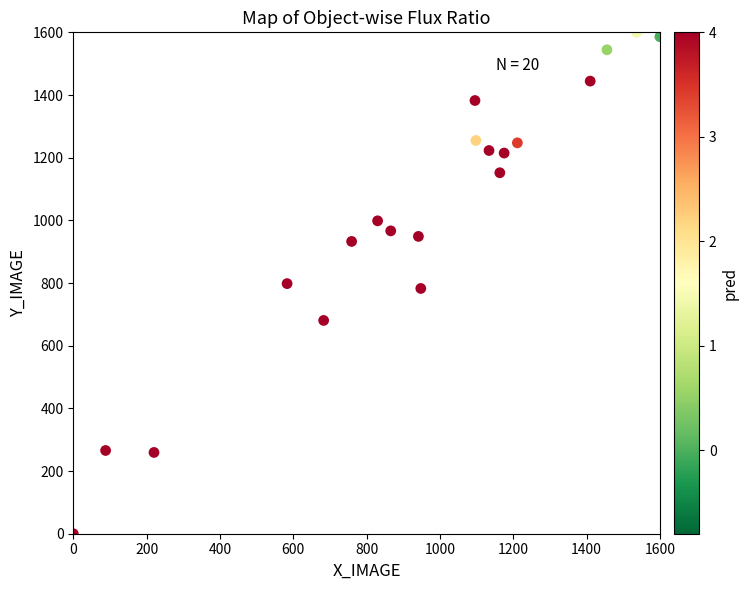

What is the range of X values (max minus min)?

1600.0